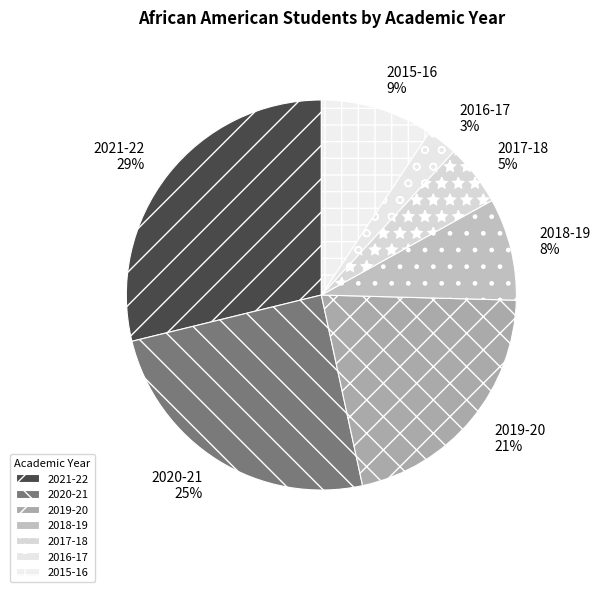

Does 2015-16 represent more than half of the total?

No